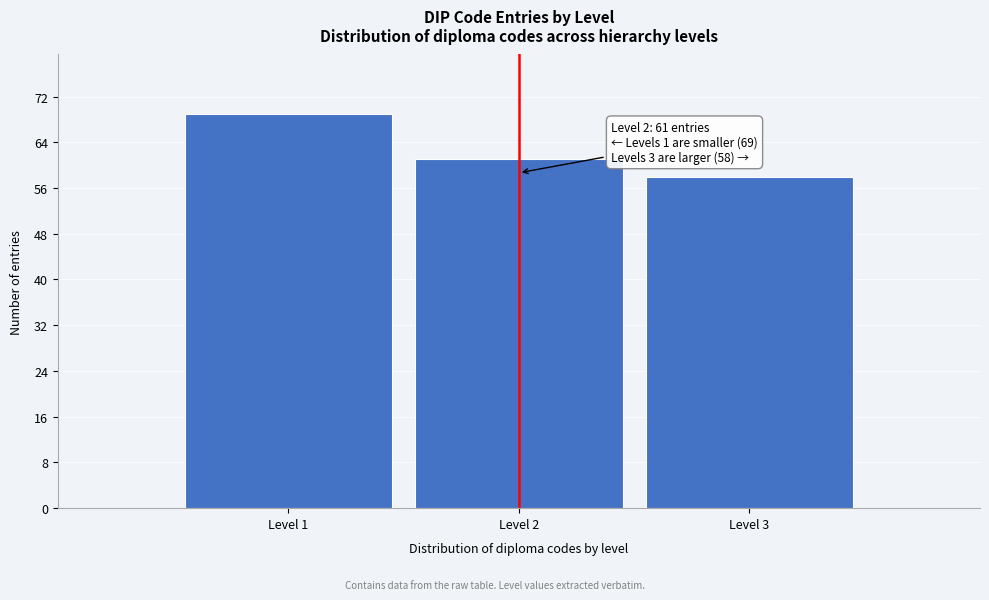

Reading right to left, list all the values displayed in this chart.

58	61	69